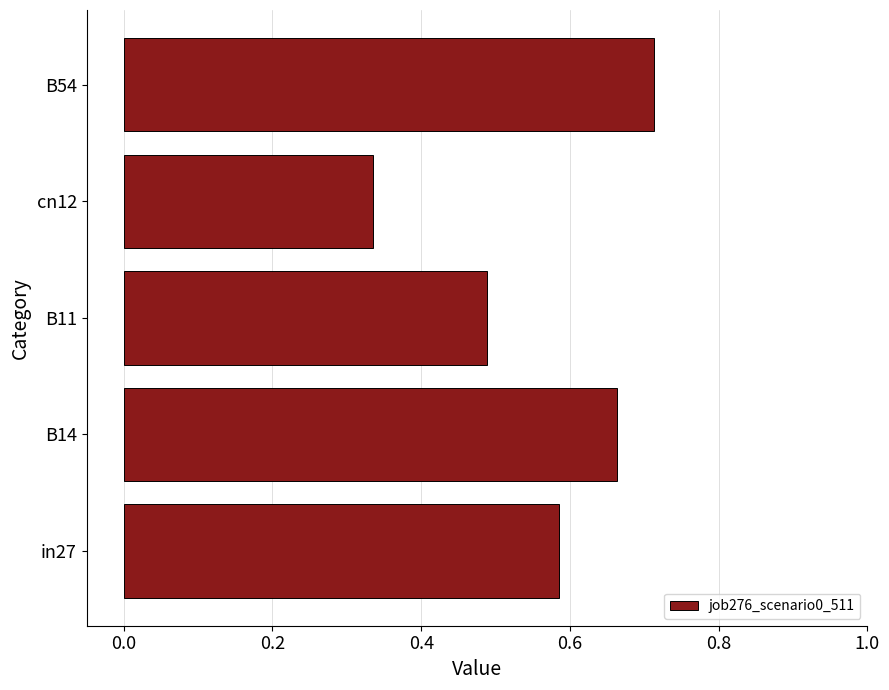

What is the change in value from cn12 to B54?

+0.4